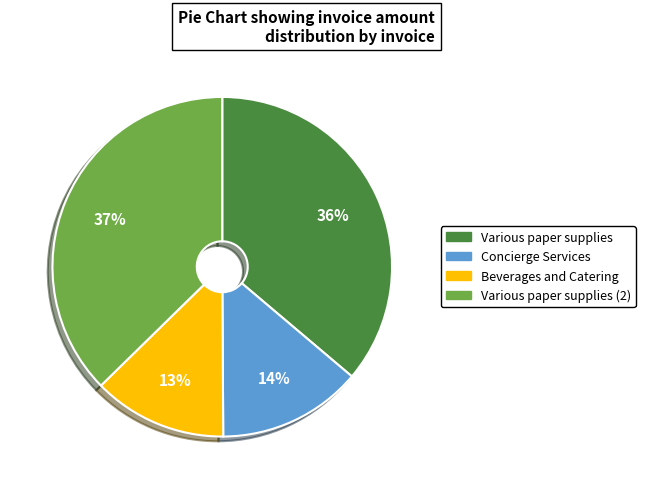

Between Beverages and Catering and Various paper supplies, which is larger?

Various paper supplies